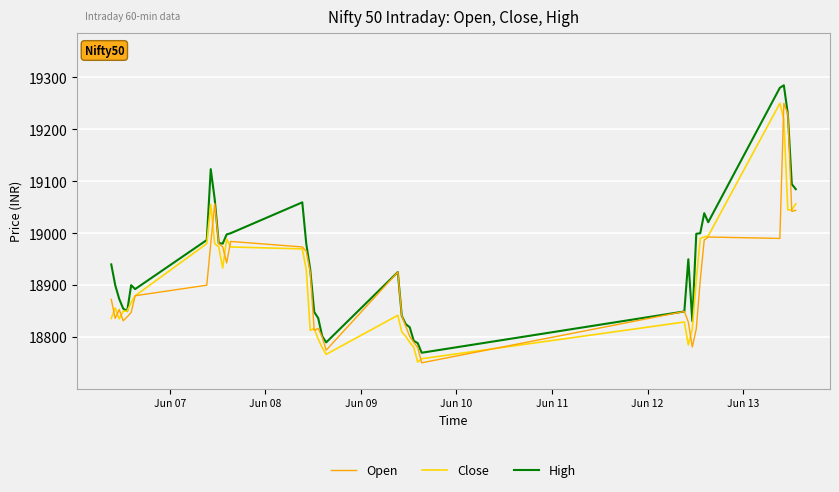

What is the highest value of the Close series?

19250.0